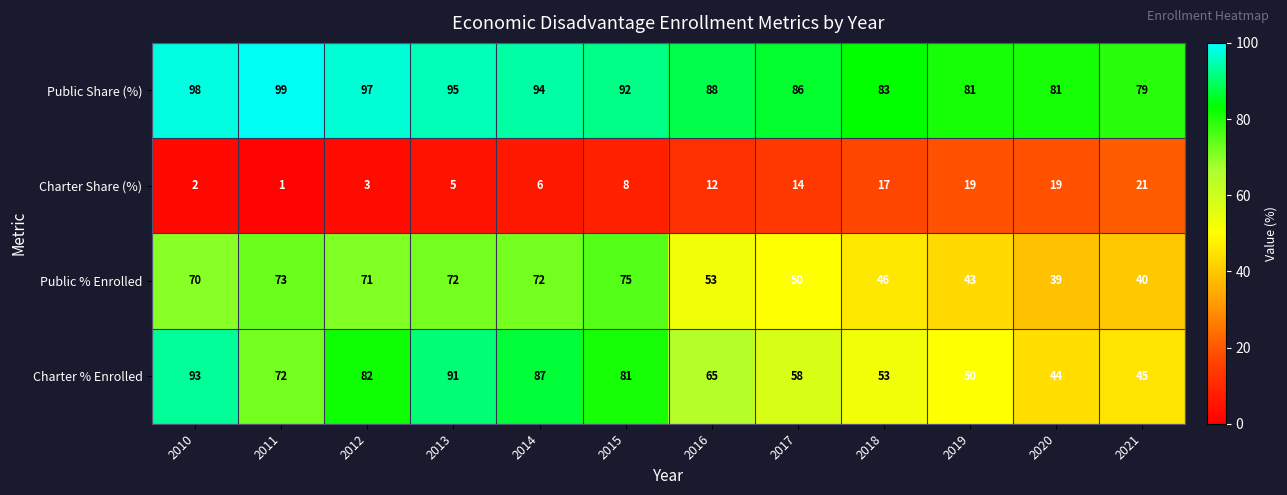

List the series in order of their peak value, highest first.

Public Share (%), Charter % Enrolled, Public % Enrolled, Charter Share (%)